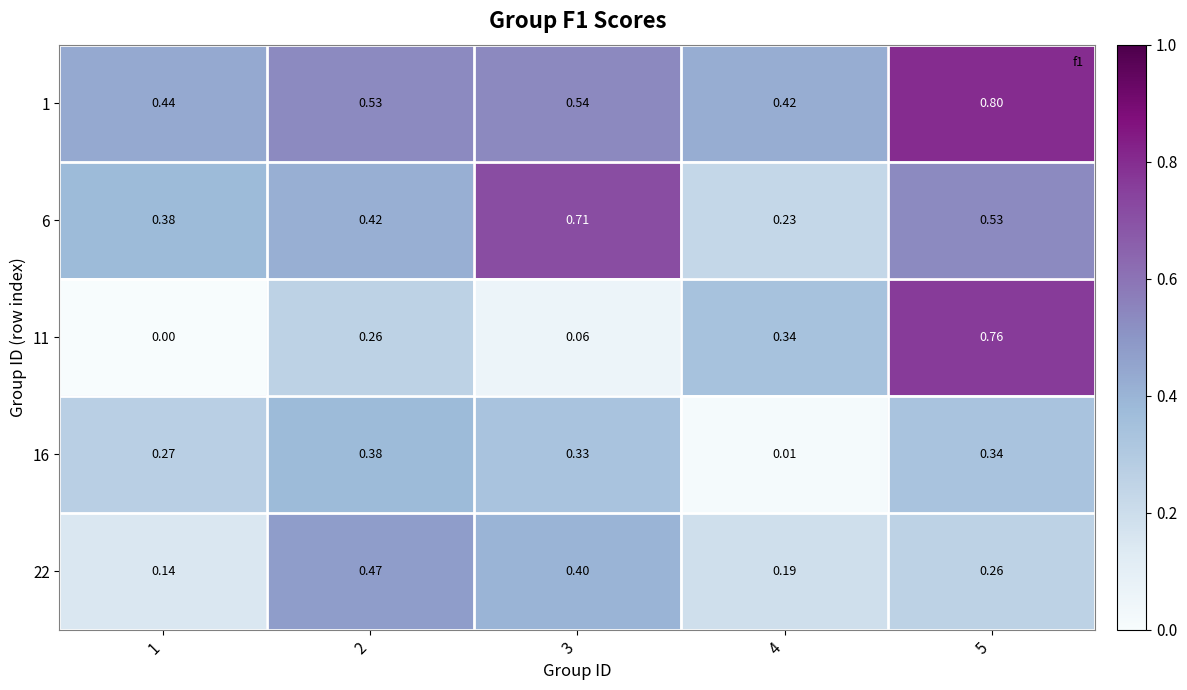

Is the value of 11 at 3 greater than the value of 6 at 2?

No